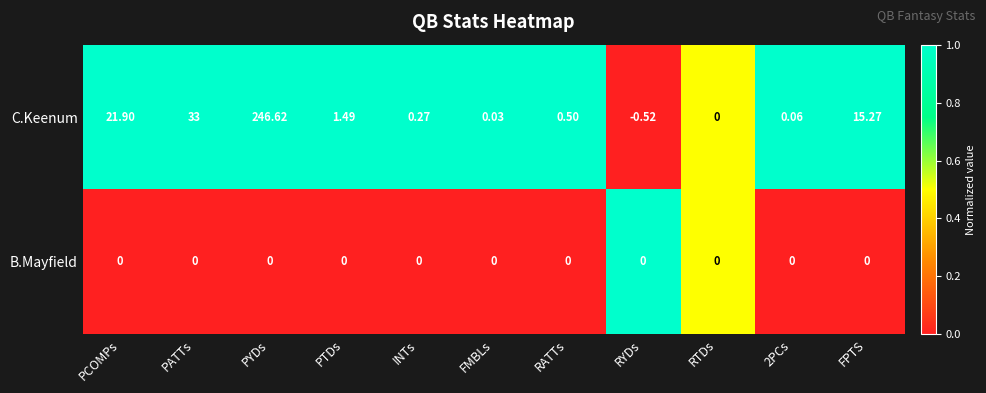

Rank the series by their average value, from highest to lowest.

C.Keenum, B.Mayfield